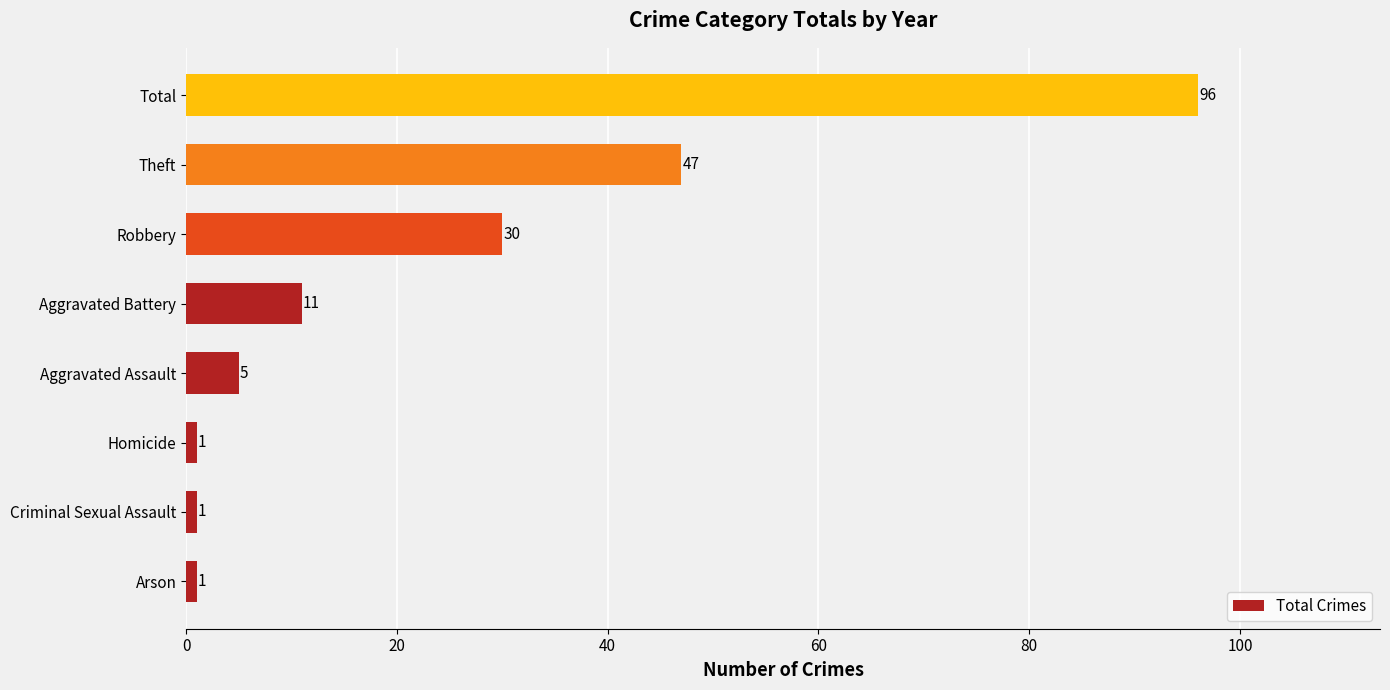

How many values are below 11?

4